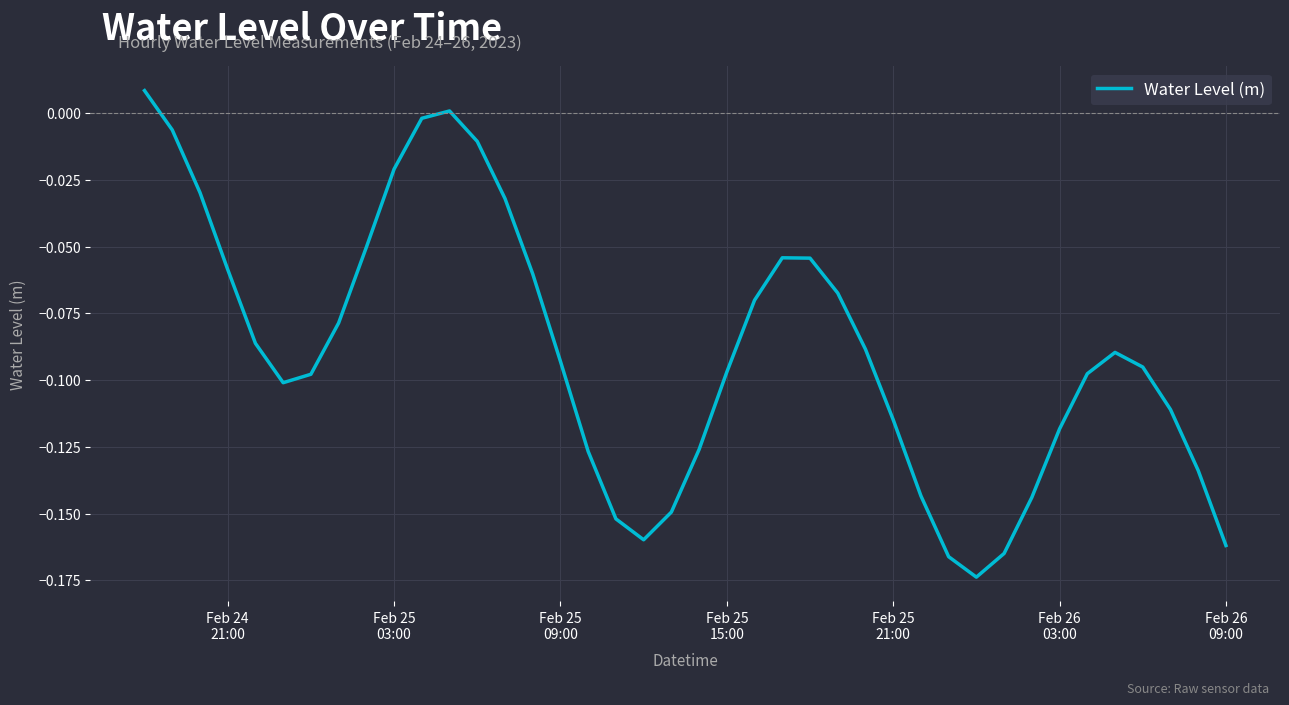

Is this an area chart (filled region under the line)?

No